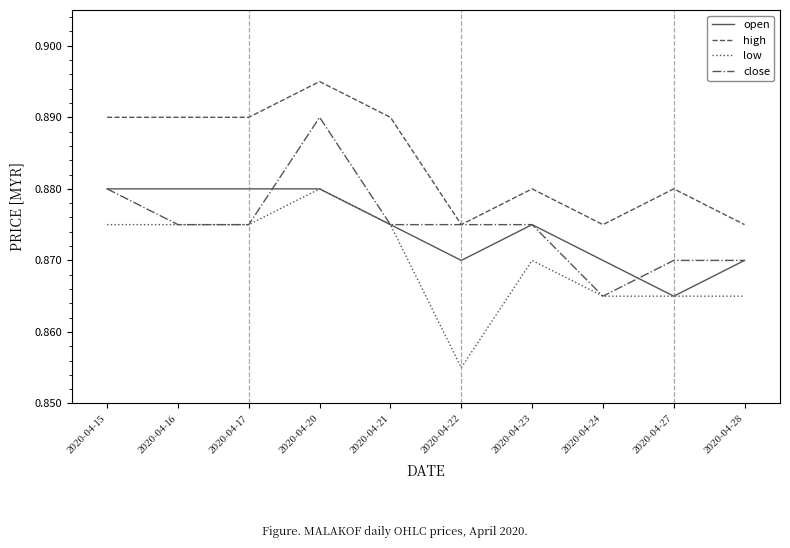

At which category is the sum across all series the highest?

2020-04-20